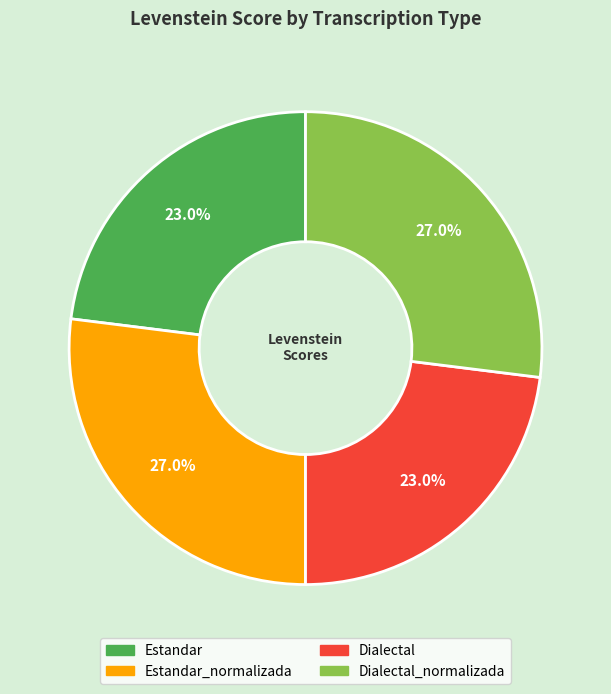

To the nearest percent, what is the difference between the largest and smallest slice percentages?

4%